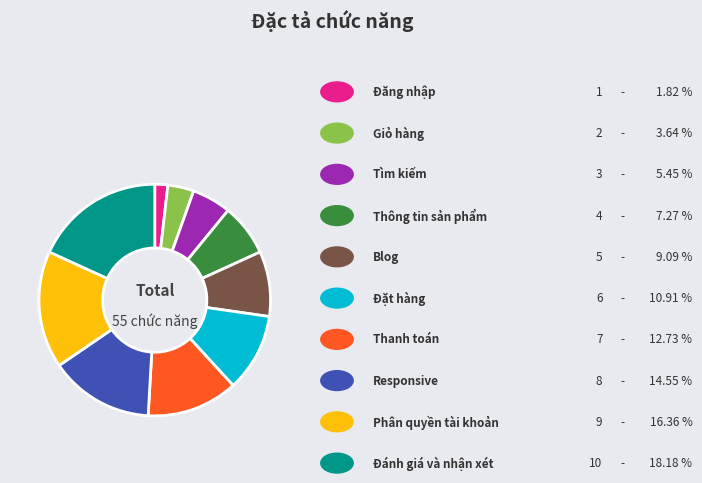

Is there a majority slice in this chart?

No